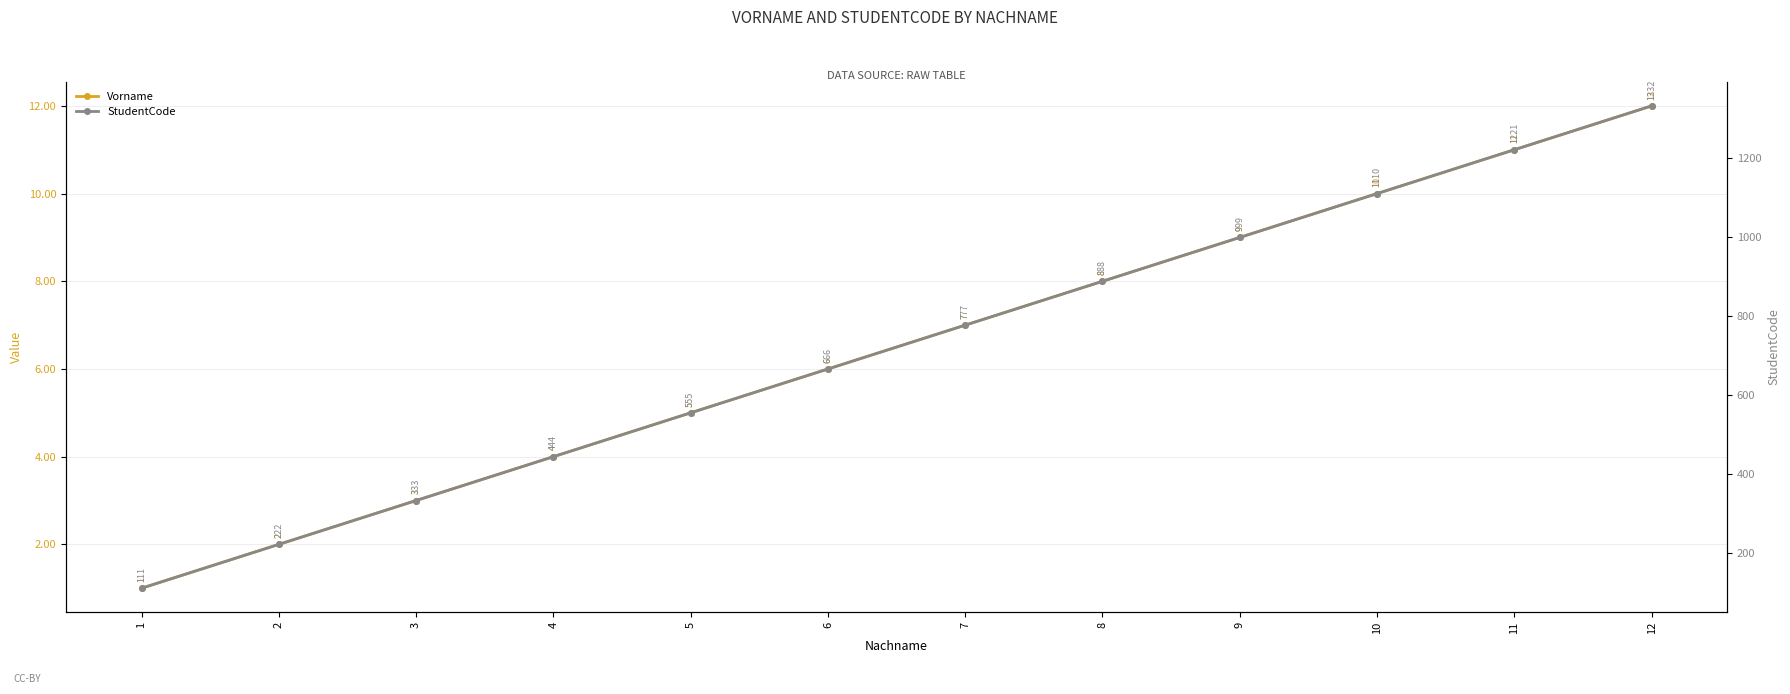

The value of StudentCode at 3 is 446. True or false?

False